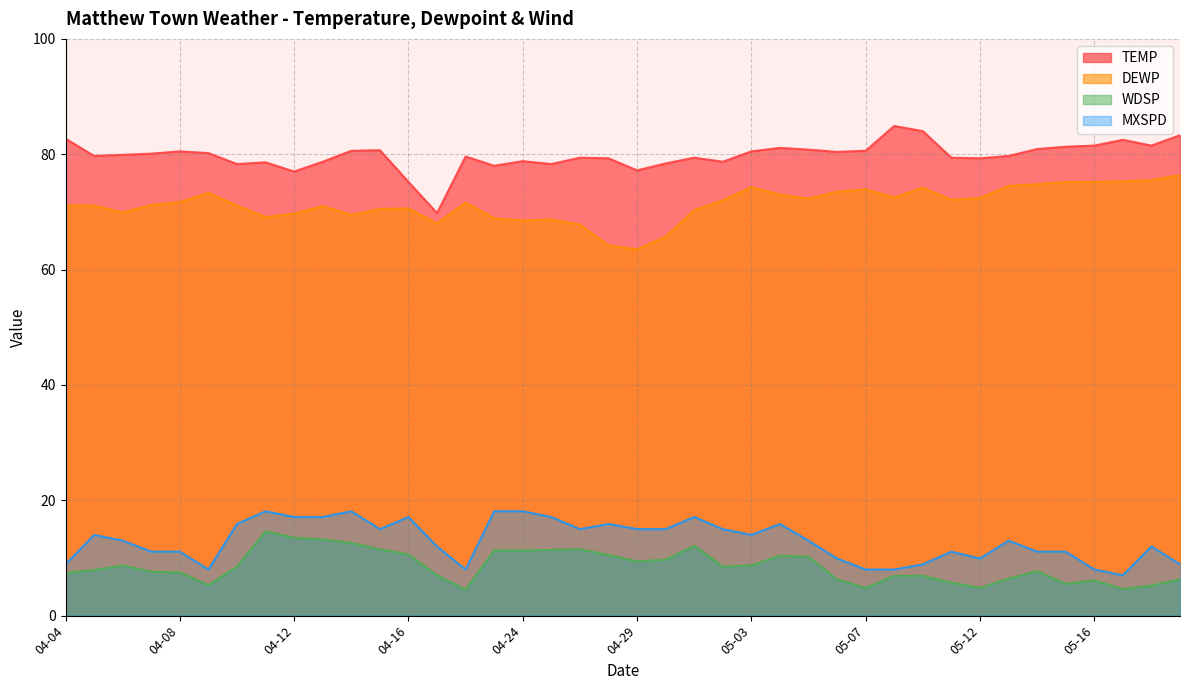

What is the label of the 8th point from the right?

05-12